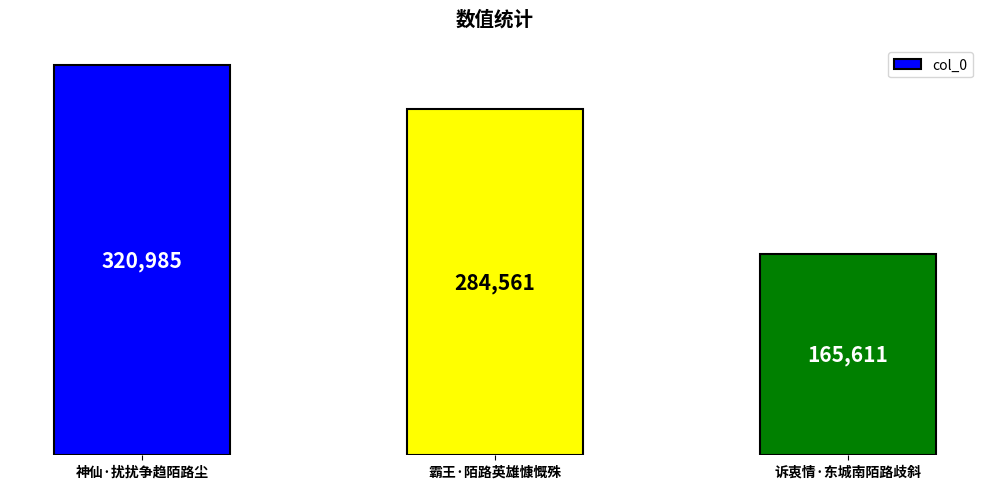

Where does the data first go above 284561?

神仙·扰扰争趋陌路尘